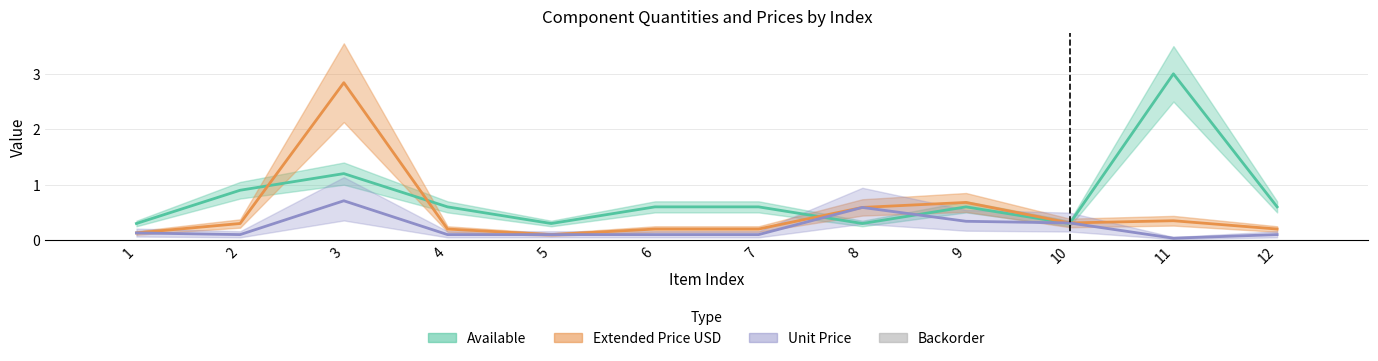

True or false: Available has a value of 0.1 at 8.

False